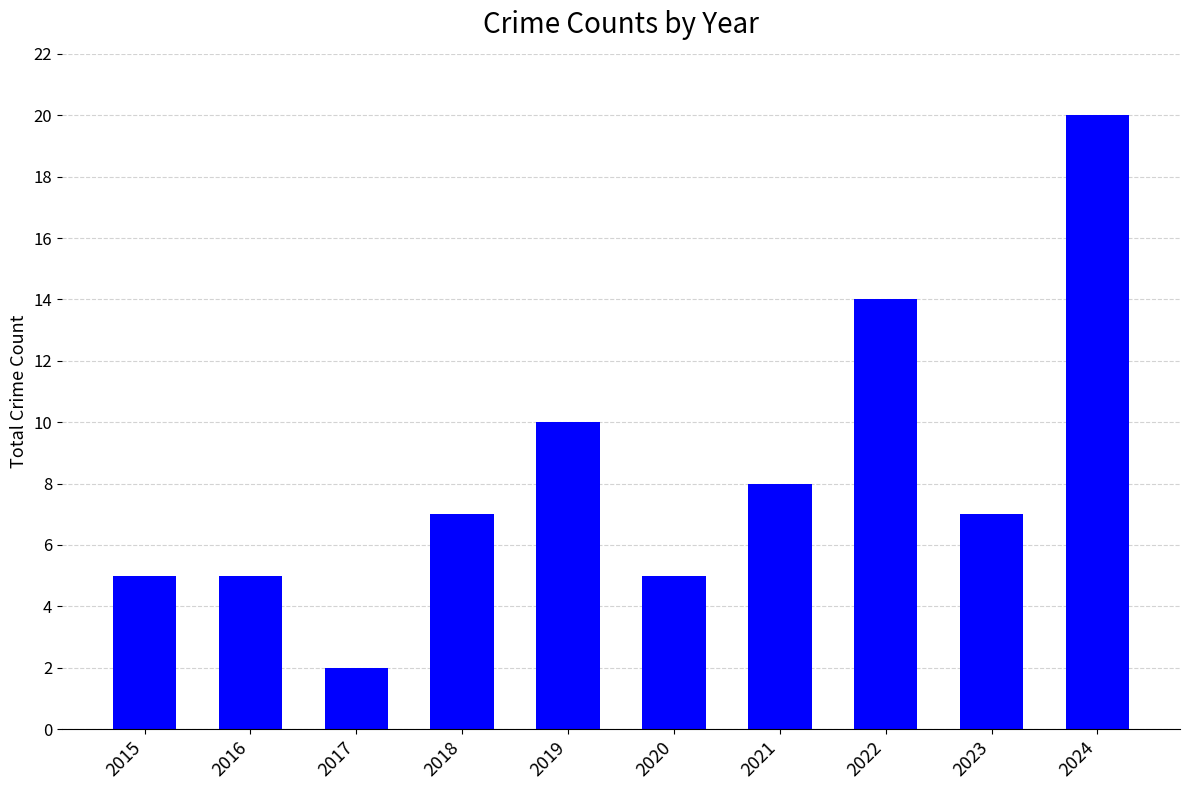

The chart shows a value of 7 at 2020. True or false?

False